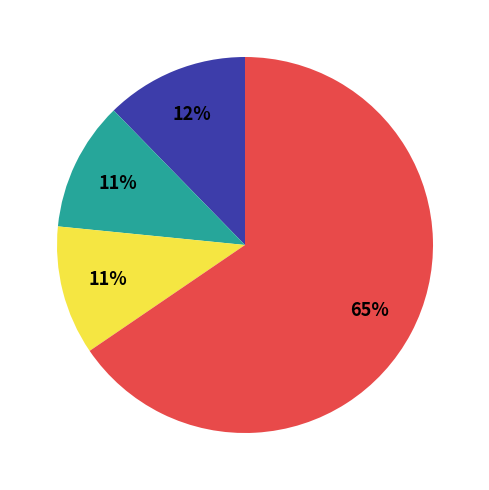

To the nearest percent, what is the average slice percentage?

25%